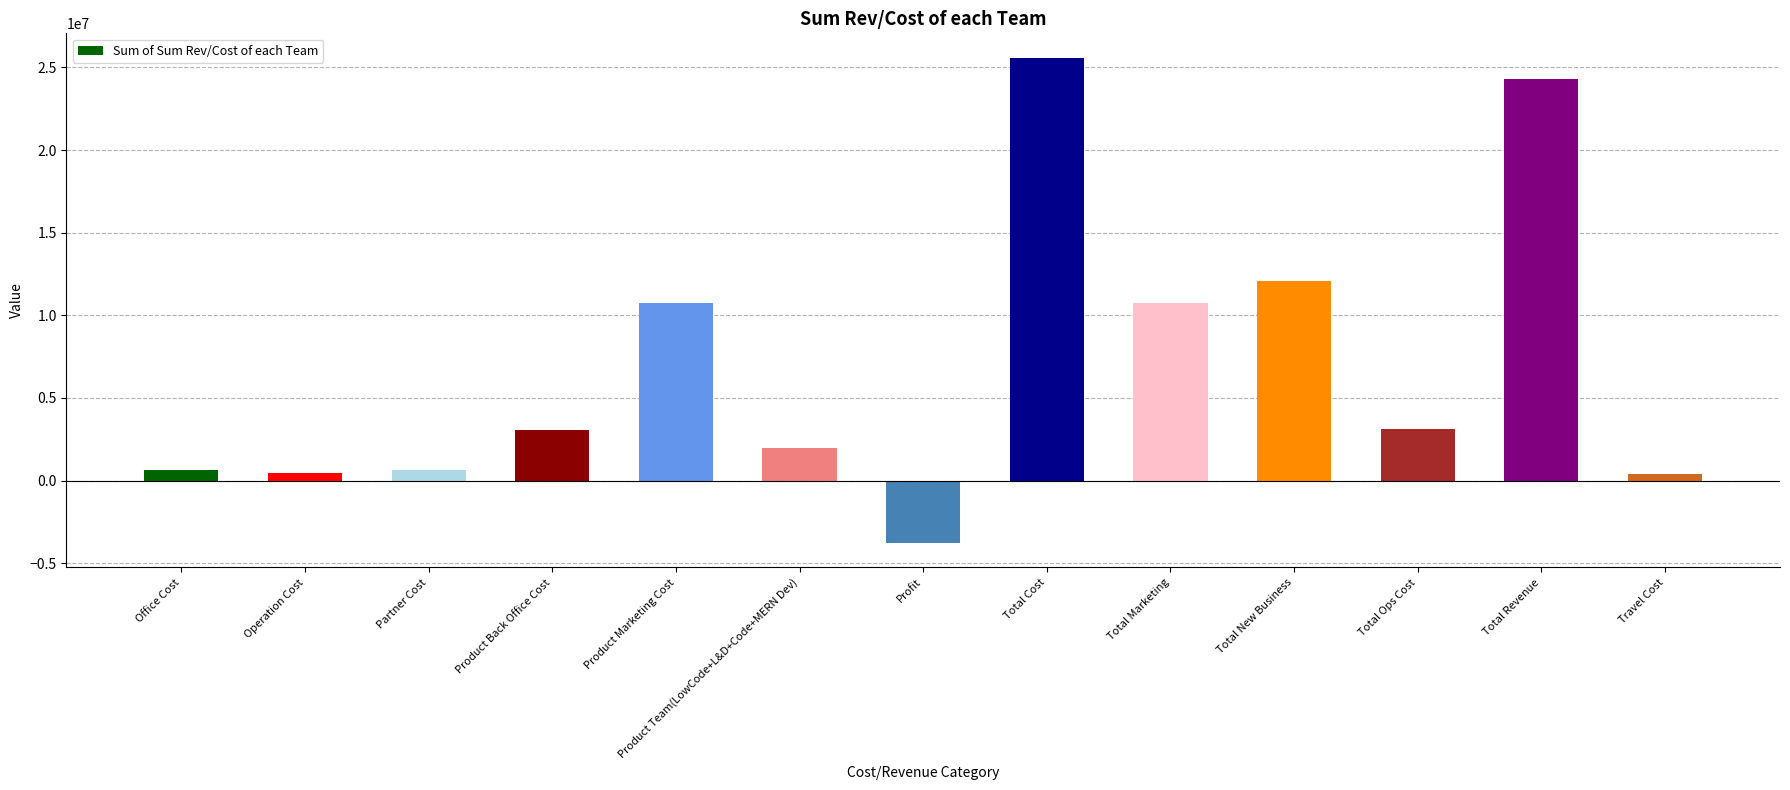

What is the difference between the values at Total Ops Cost and Total New Business?

9005000